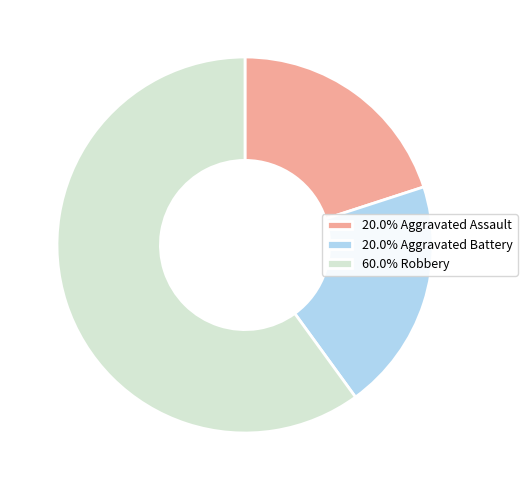

Do 20.0% Aggravated Assault and 20.0% Aggravated Battery together represent more than half of the pie?

No